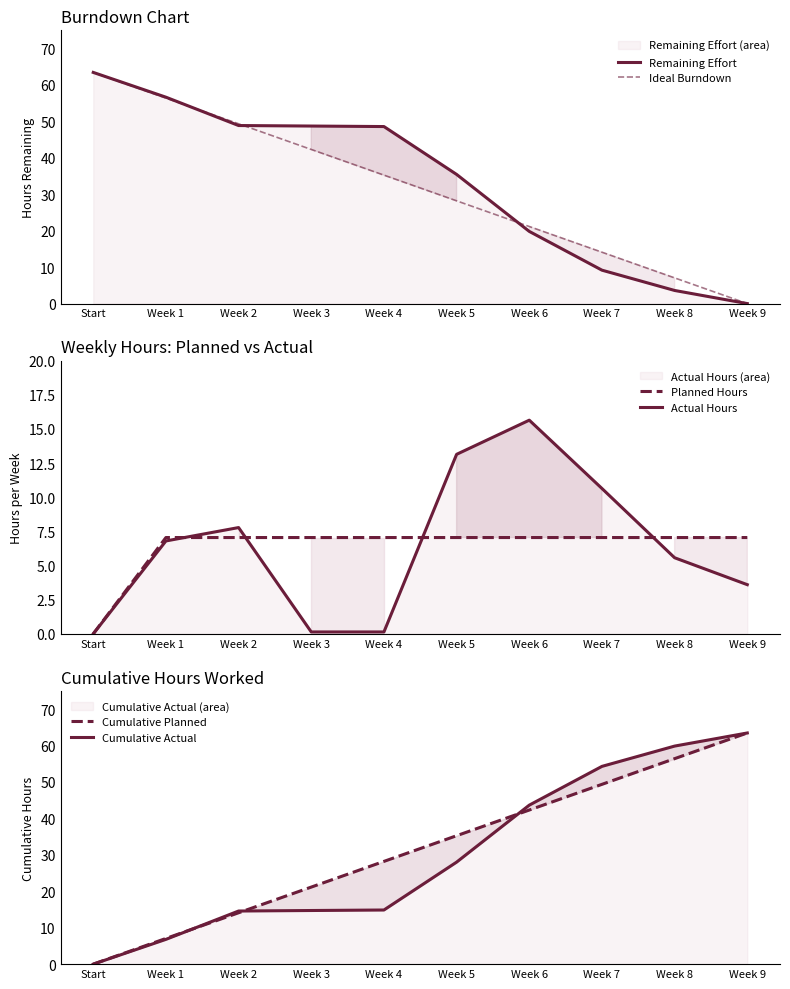

What is the value of the Ideal Burndown point at the 6th from the left?

28.2